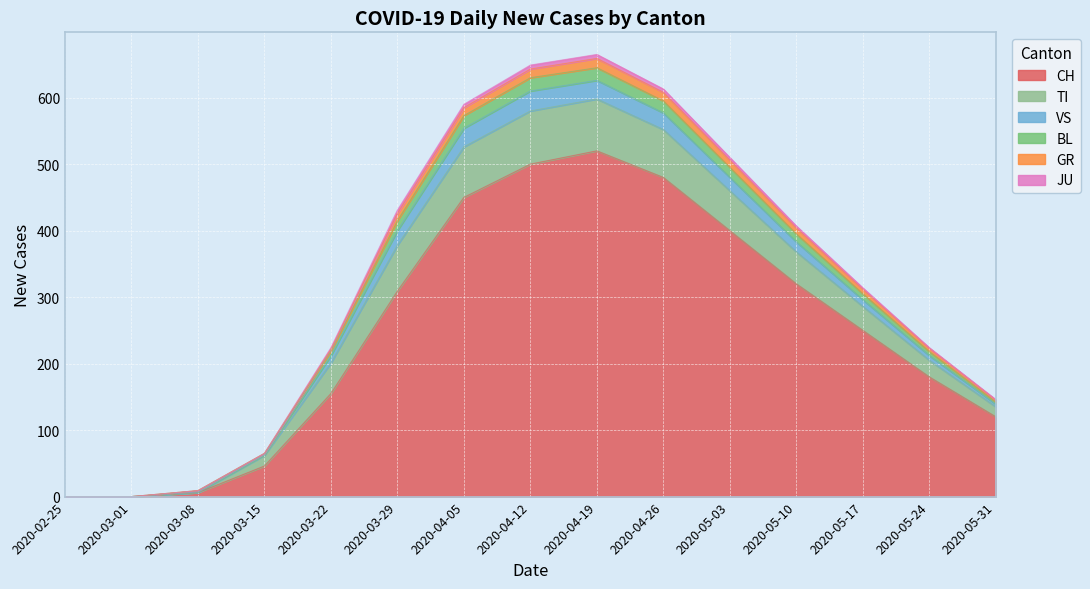

At which label does BL first exceed 312?

2020-03-29